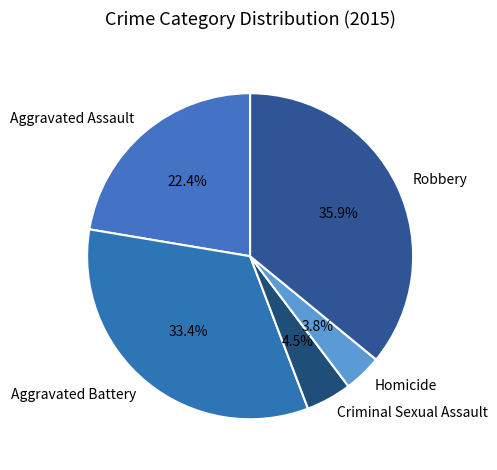

How many segments does this pie chart have?

5